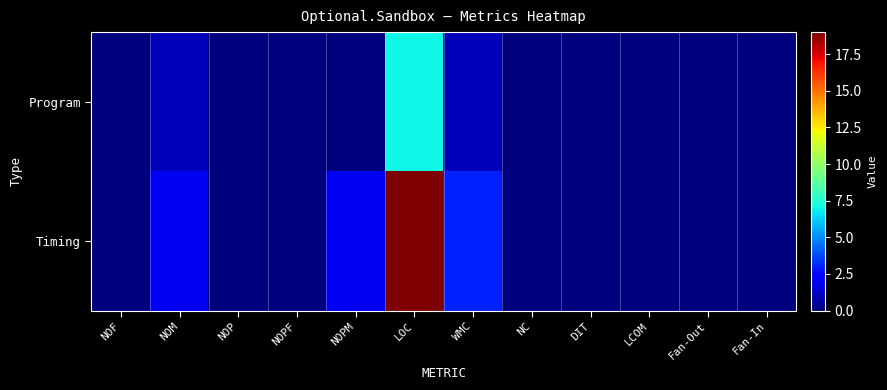

How many series are shown in this chart?

2